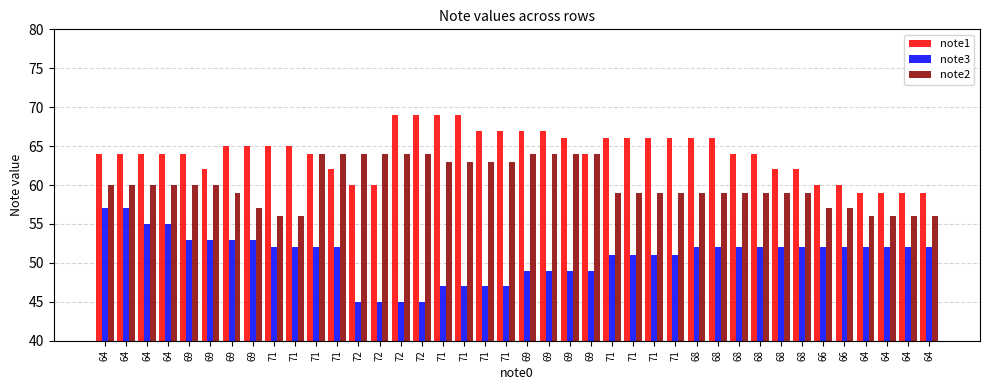

What is the difference between the note1 values at 64 and 71?

8